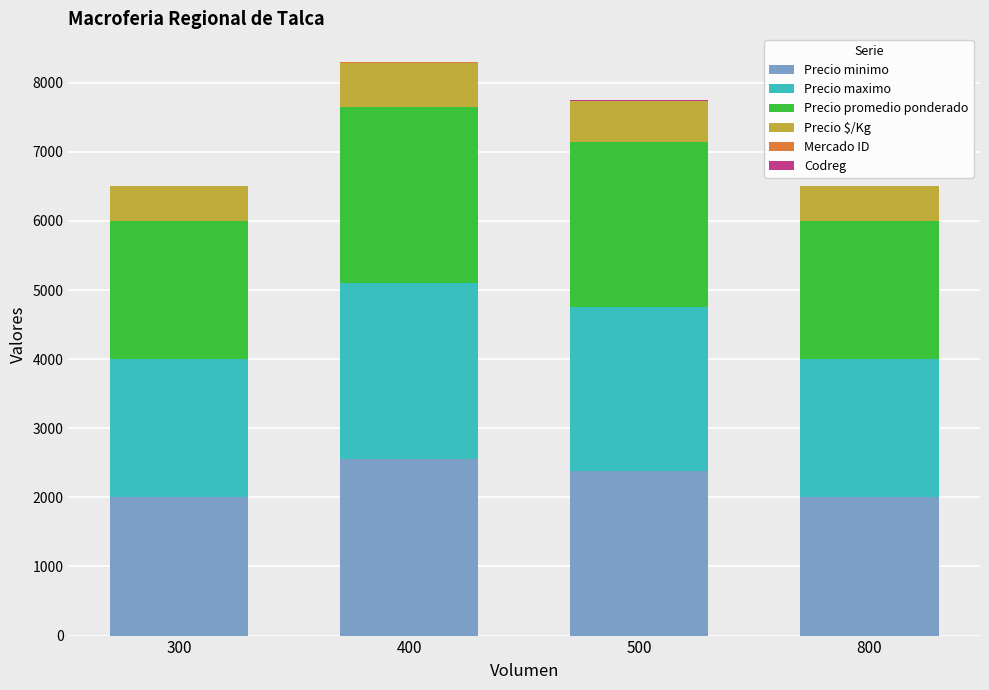

Where is Precio minimo nearest to the value 2275?

500